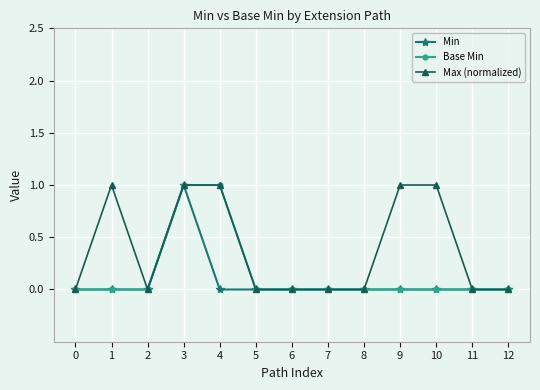

Between 1 and 12, which series saw the biggest shift?

Max (normalized)